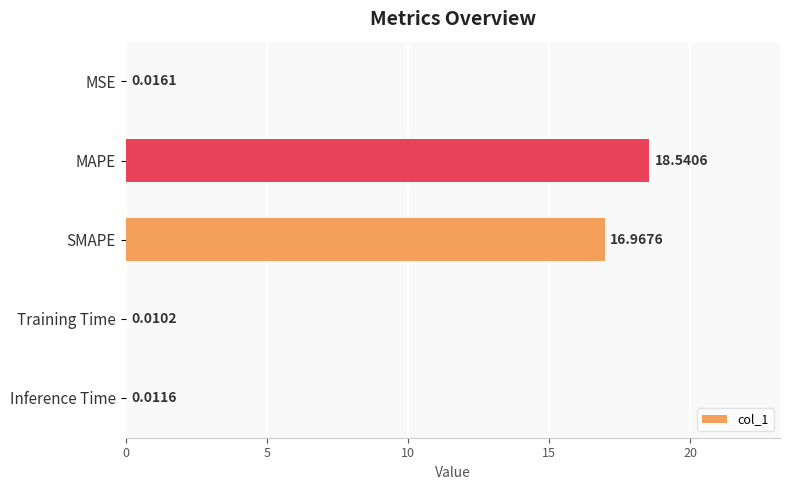

Where is the data nearest to the value 9?

SMAPE